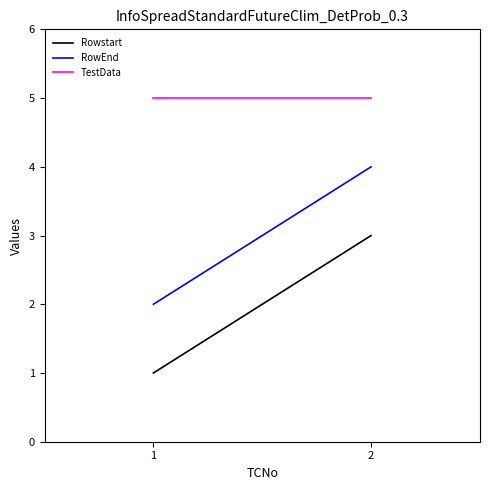

Reading right to left, what are all the values shown in this chart?

Rowstart: 3	1
RowEnd: 4	2
TestData: 5	5